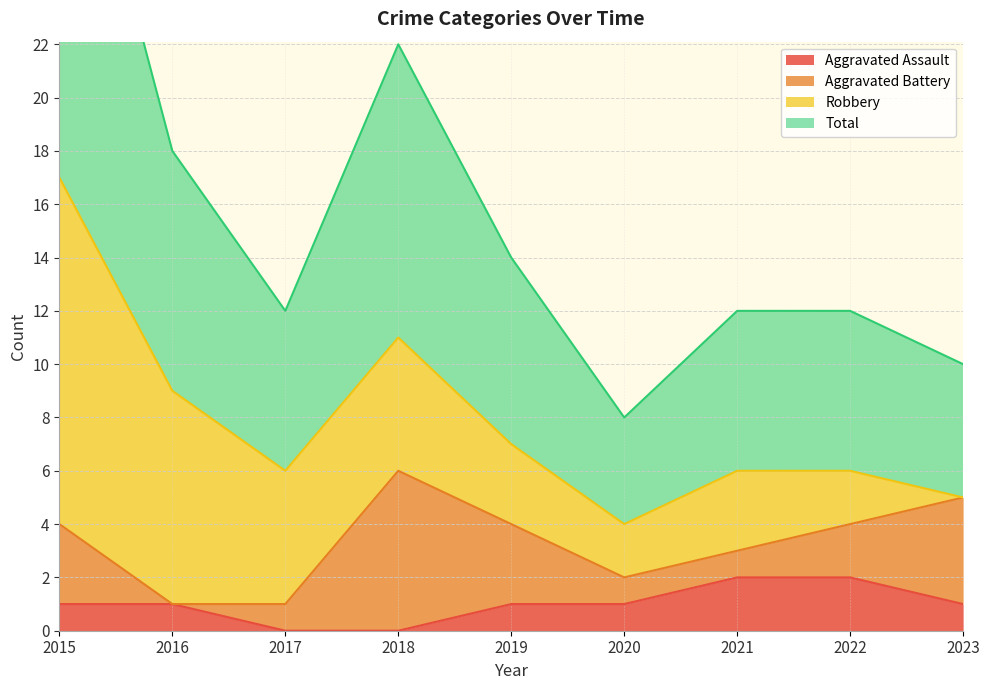

What is the sum of all Aggravated Assault values?

9